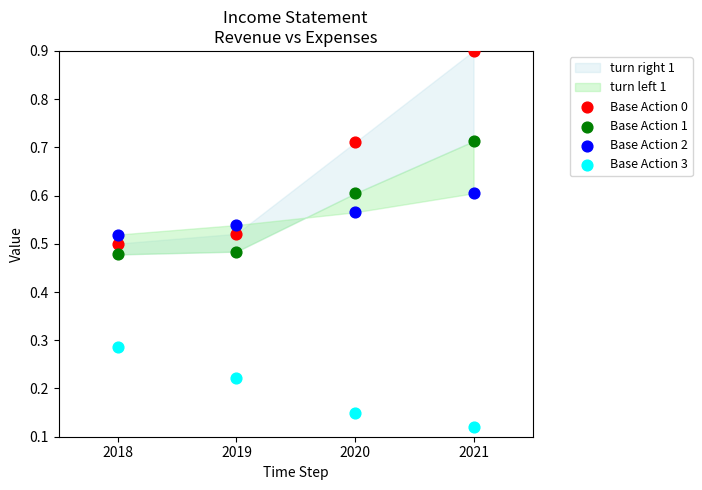

Which series contains the highest Y value?

Base Action 0